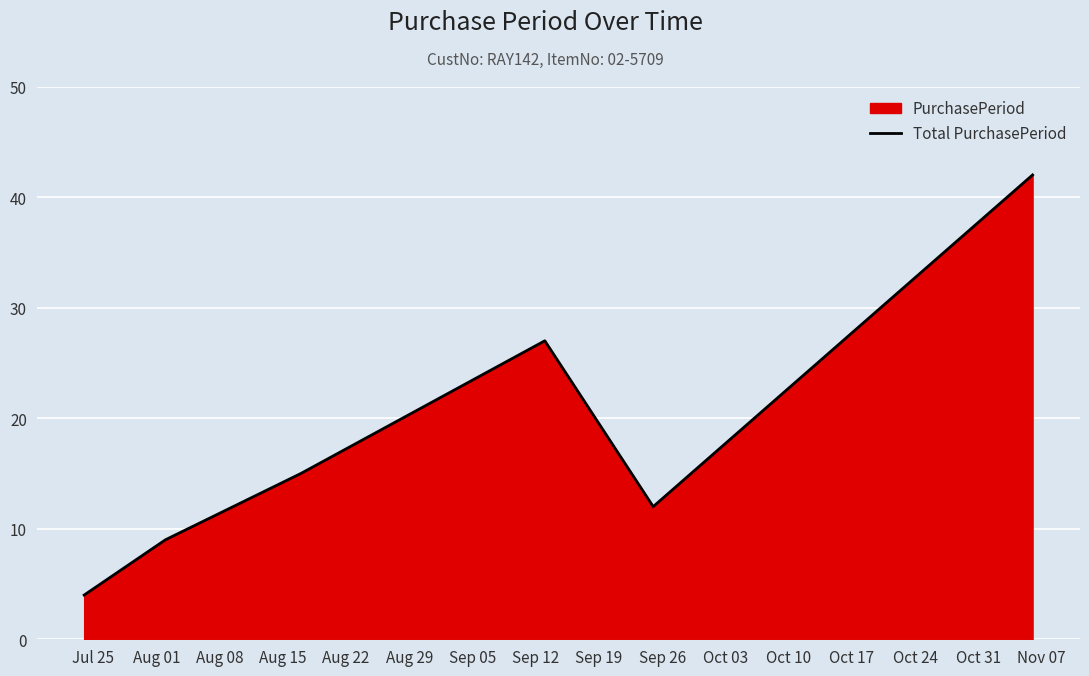

How many interior local valleys (lower than both neighbors) does the data have?

1